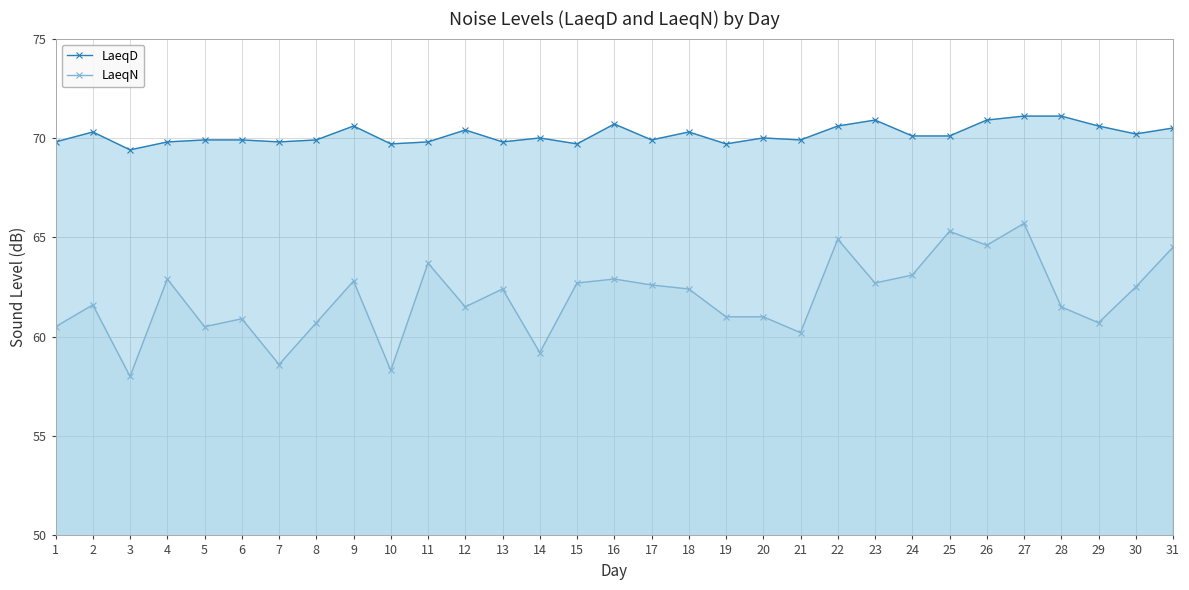

What is the value of the LaeqN point at the 12th from the left?

61.5